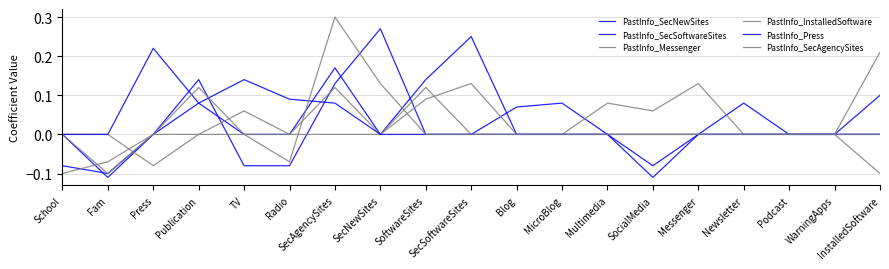

What is the maximum value shown in the chart?

0.3